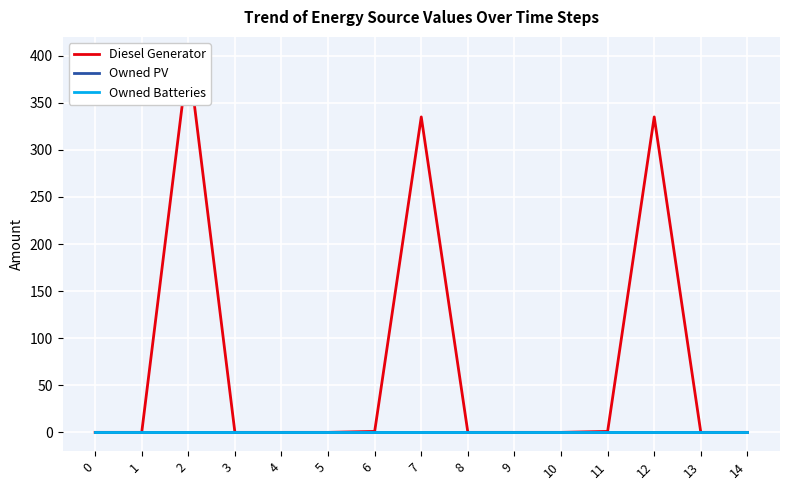

True or false: Diesel Generator and Owned PV cross at least once.

False